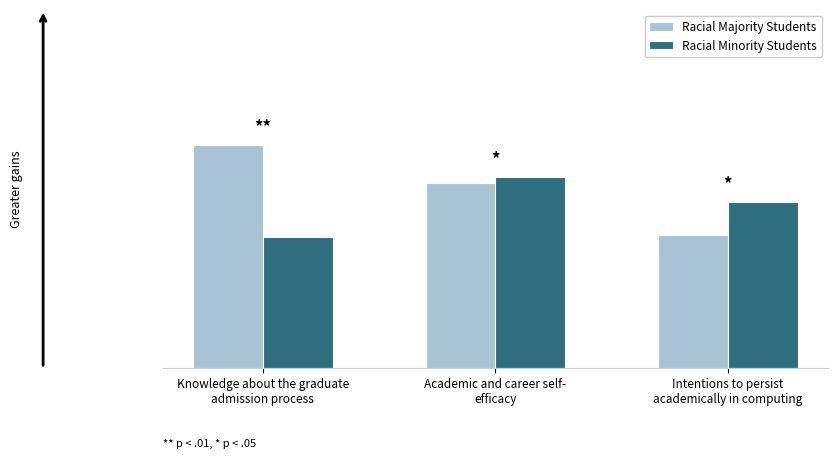

List the series in order of their peak value, lowest first.

Racial Minority Students, Racial Majority Students